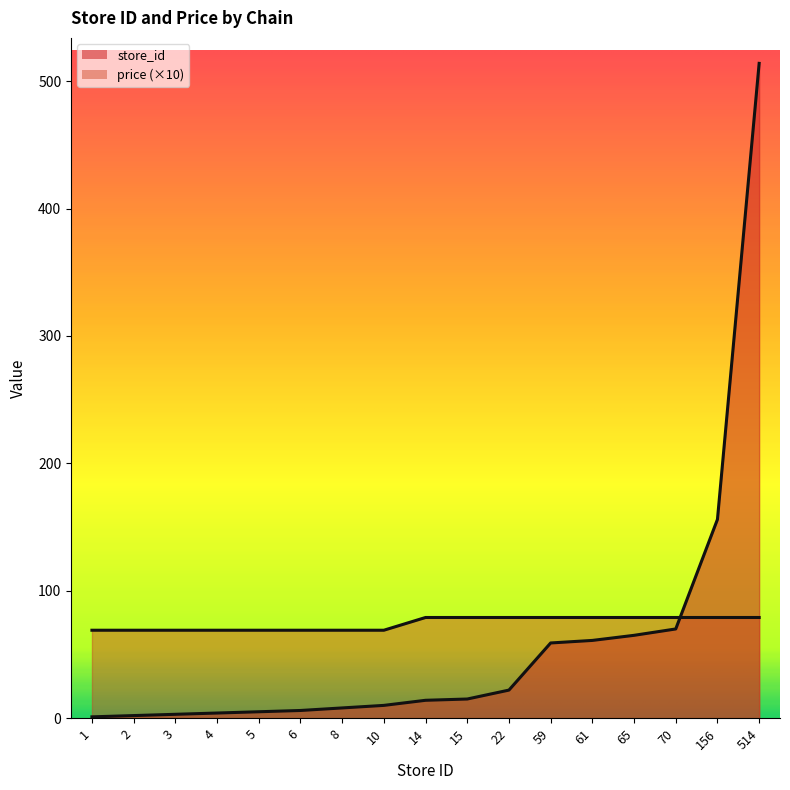

Which series has the widest spread of values?

store_id